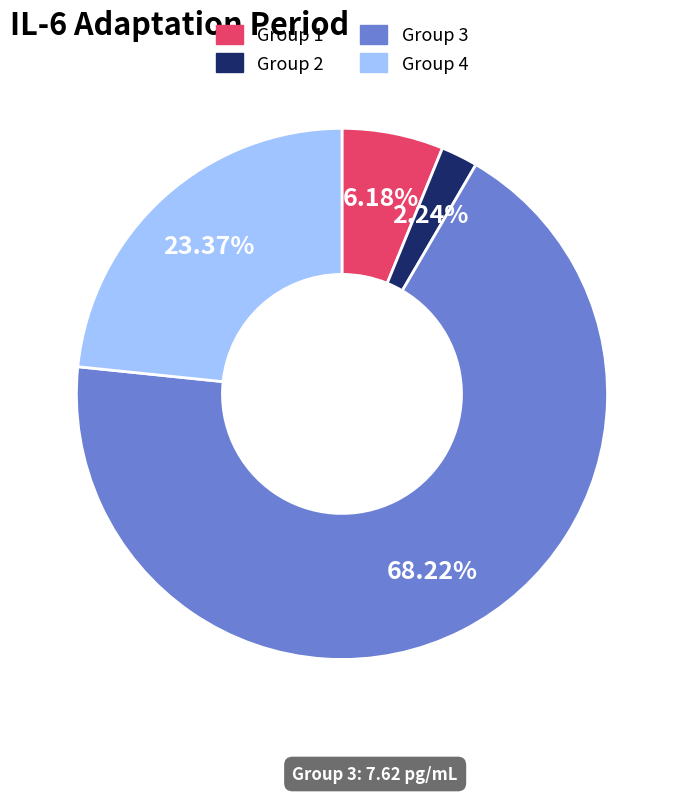

How much of the chart is everything except Group 4?

76.6%